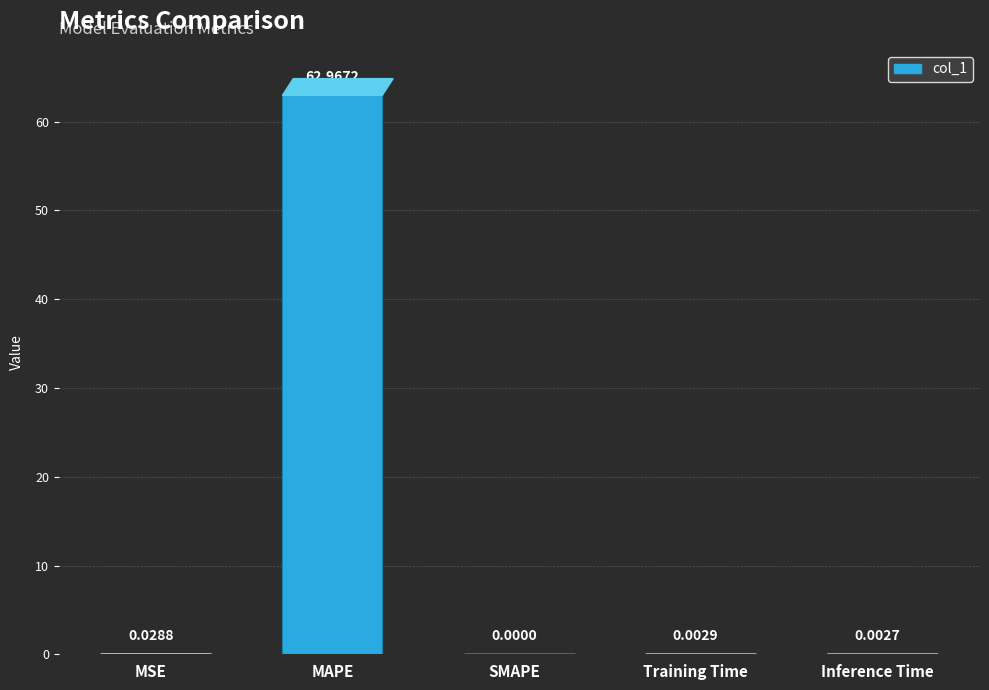

The chart shows a value of 19.5 at MAPE. True or false?

False